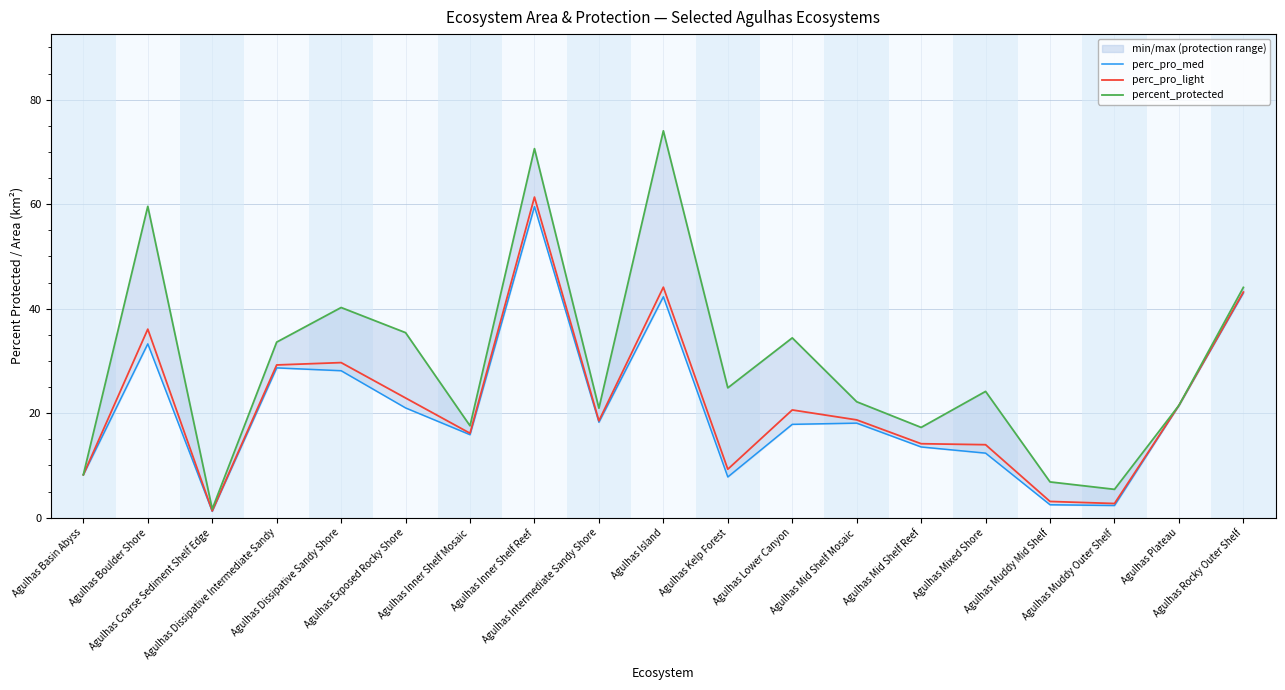

Is this an area chart (filled region under the line)?

No